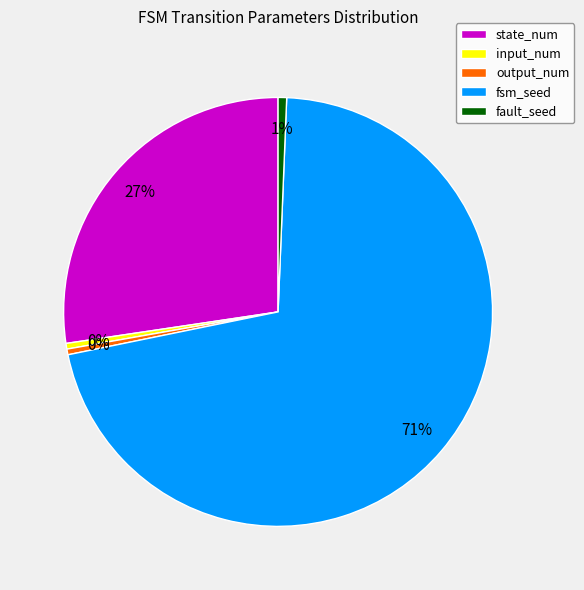

Is fault_seed the majority of the pie?

No